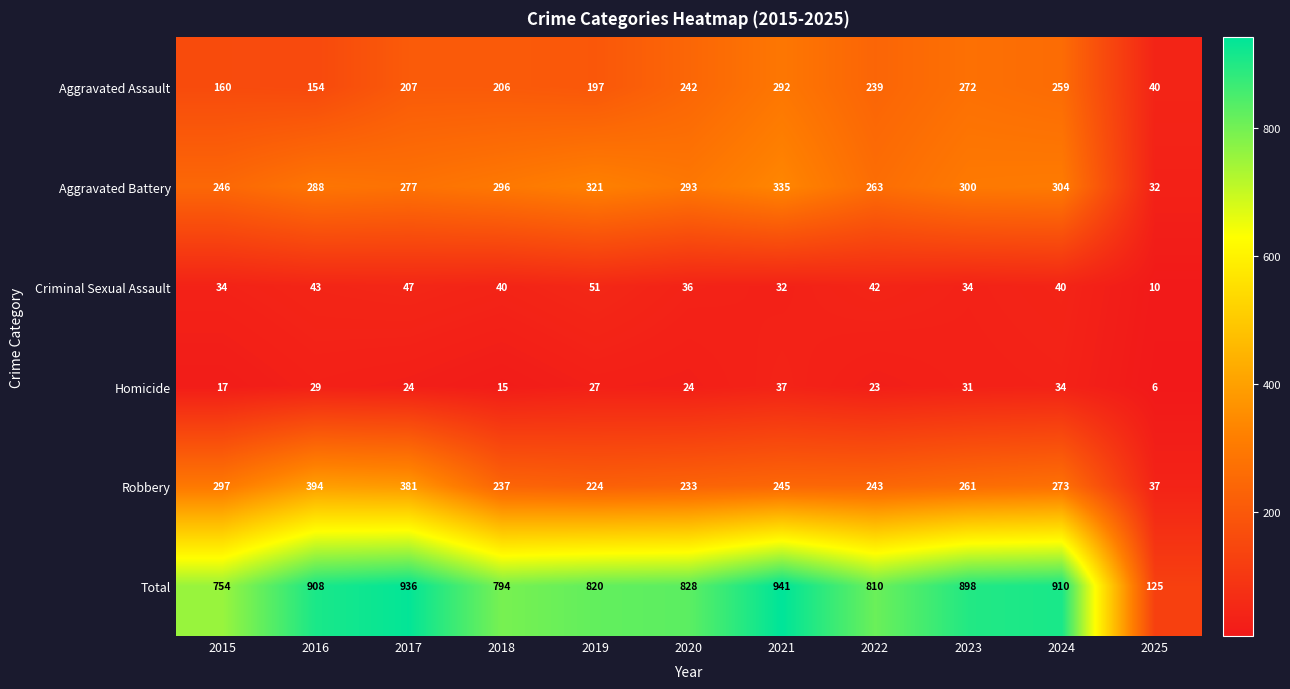

At how many categories does at least one series exceed 248?

10